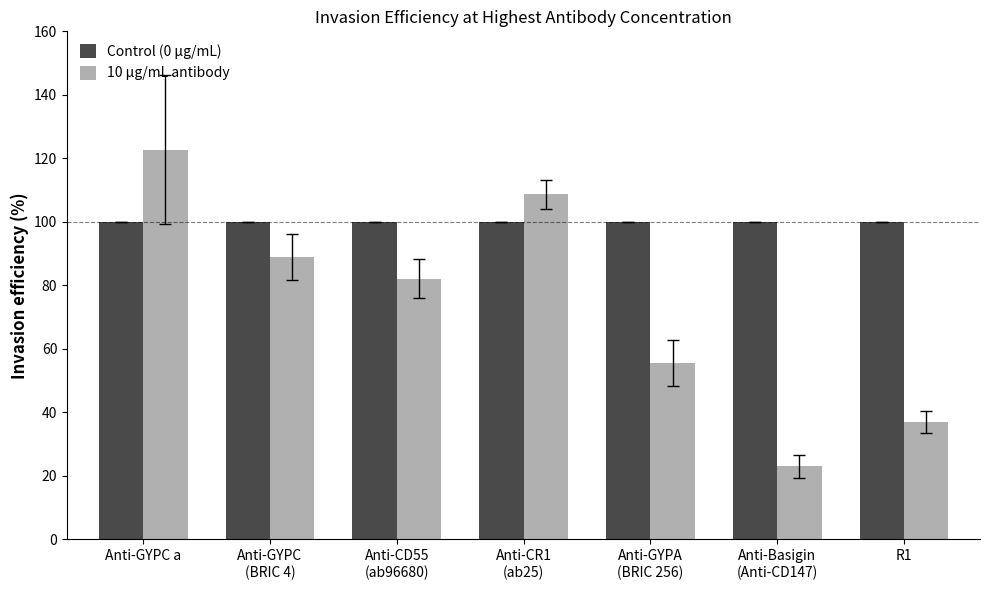

What is the label of the 6th bar from the right?

Anti-GYPC
(BRIC 4)